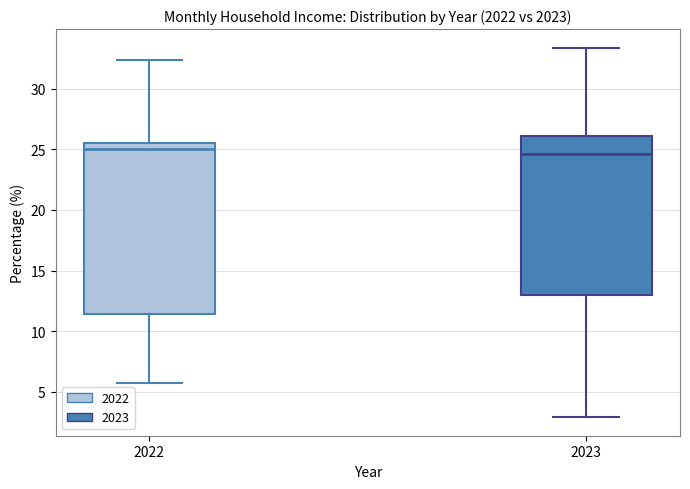

Reading left to right, read every box against the y-axis: the position of its median line, the range the box covers, and the ends of its whiskers. The values are not printed on the chart, so give them approximately, as read against the axis.

2022: median 25.0, box 11.5 to 25.5, whiskers 5.5 to 32.5
2023: median 24.5, box 13.0 to 26.0, whiskers 3.0 to 33.5